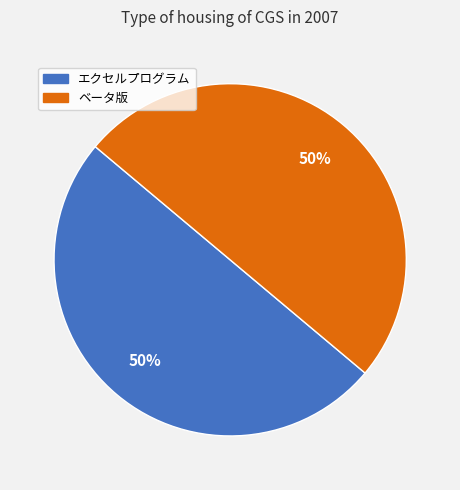

To the nearest percent, what portion does エクセルプログラム represent?

50%